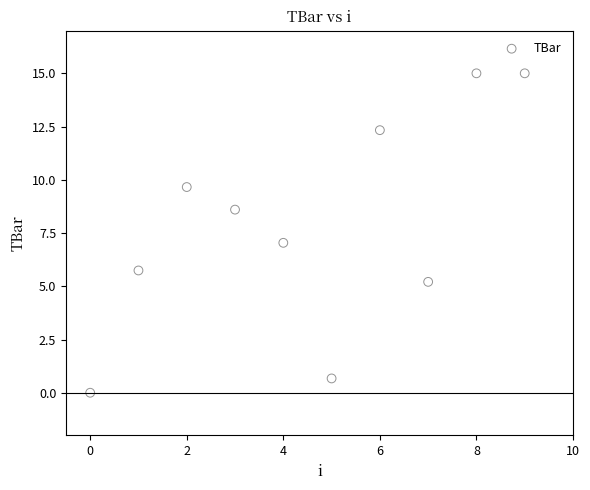

What is the average Y value?

7.9